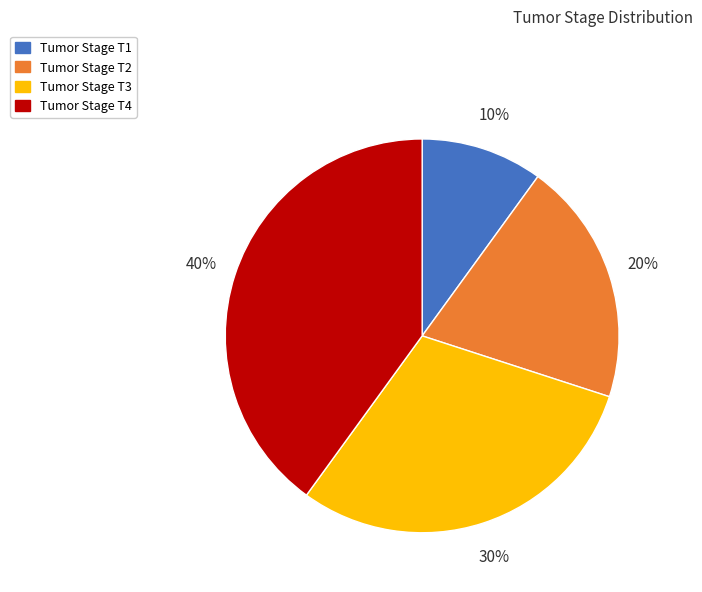

Which category has the biggest portion of the pie?

Tumor Stage T4